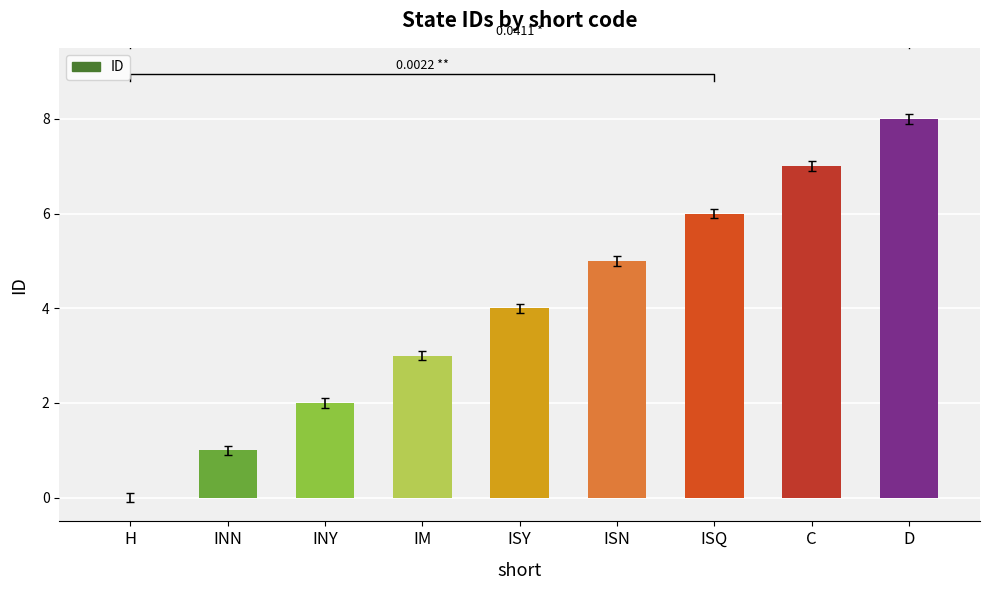

Reading right to left, what are all the values shown in this chart?

D=8	C=7	ISQ=6	ISN=5	ISY=4	IM=3	INY=2	INN=1	H=0